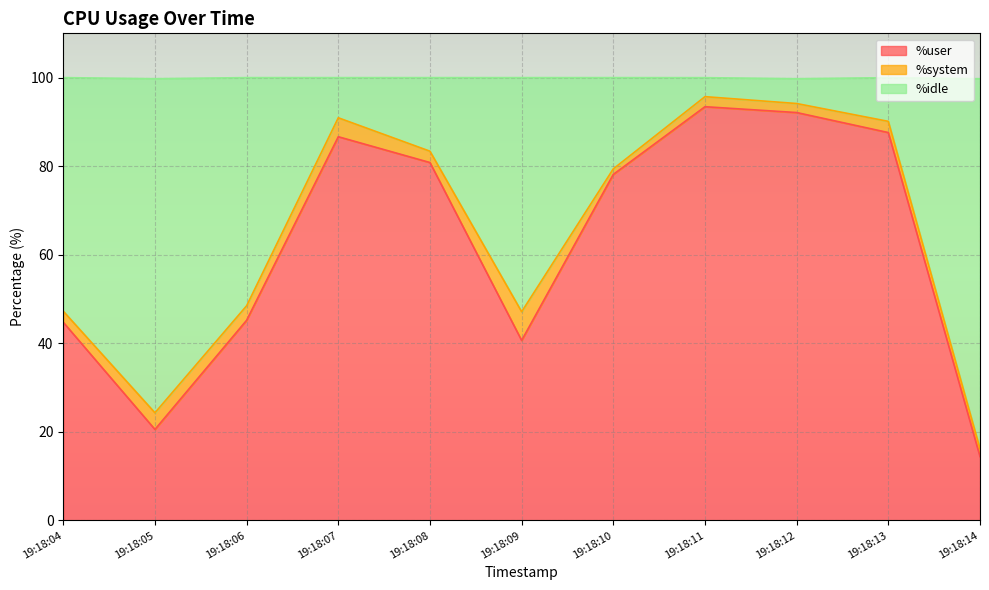

How many interior local peaks does the %idle series have?

2